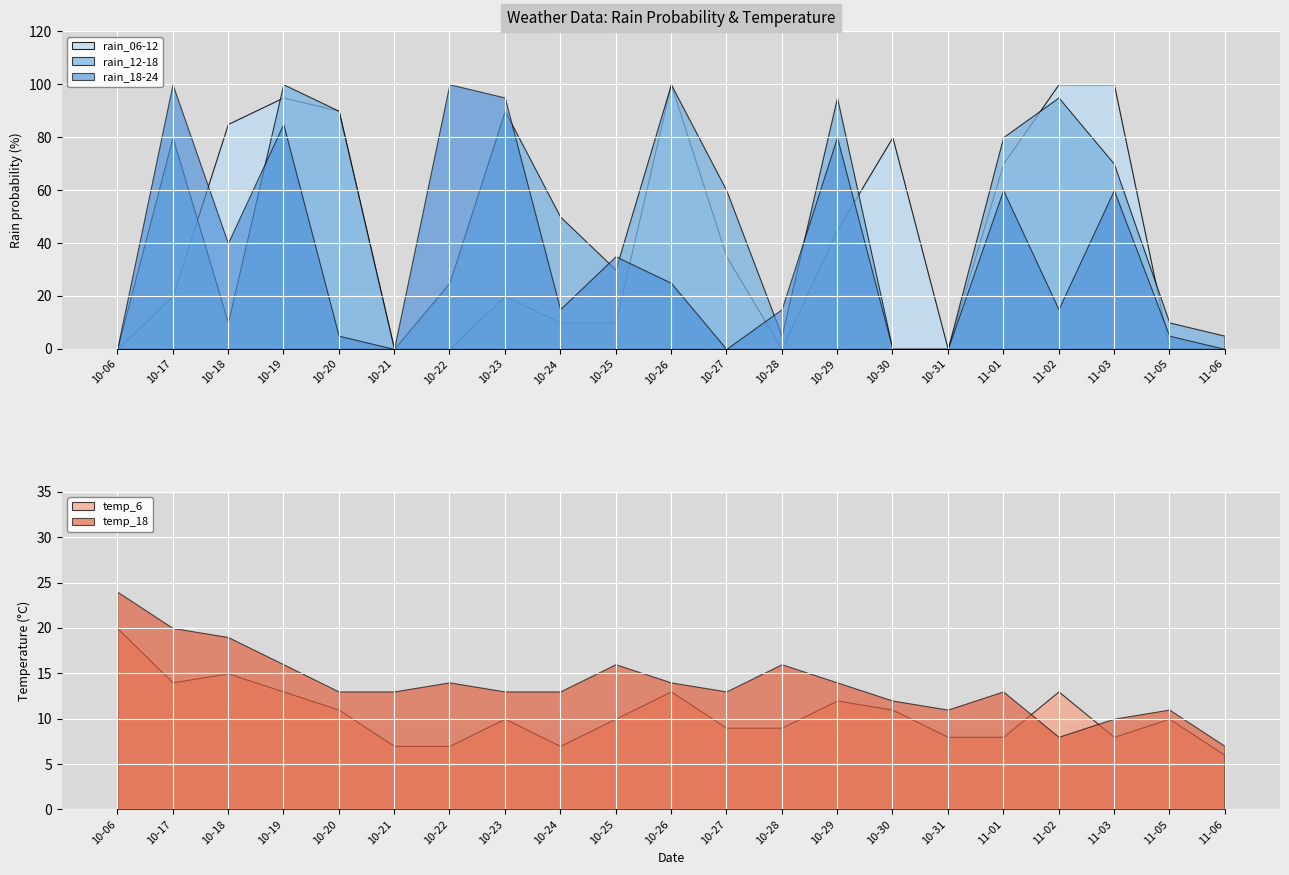

In rain_18-24, how many points are higher than both neighbors (excluding endpoints)?

7